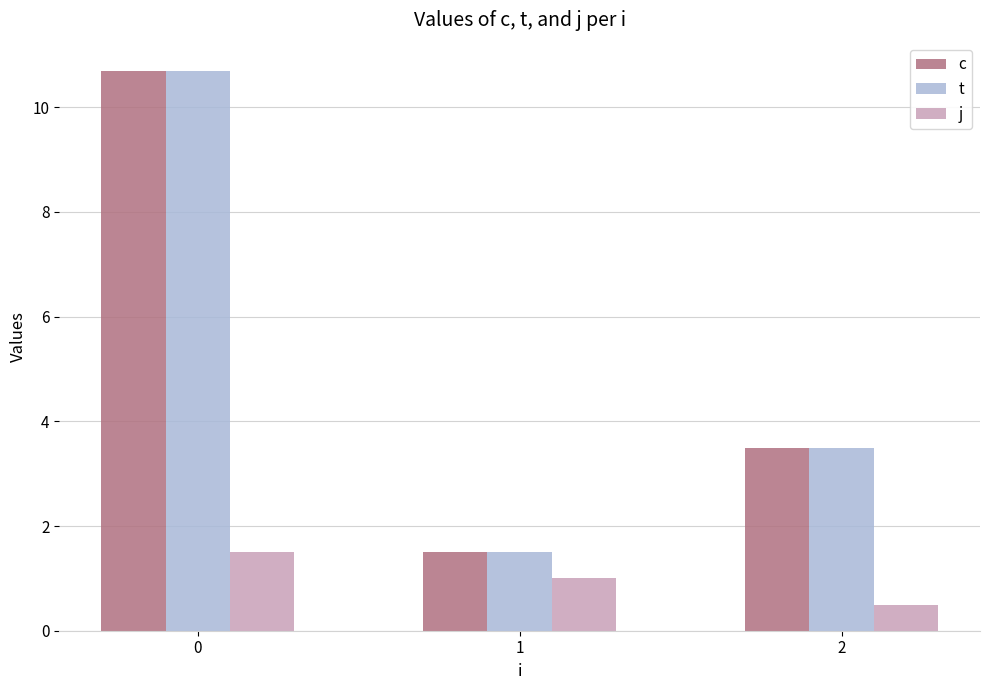

At which label is t closest to 6?

2